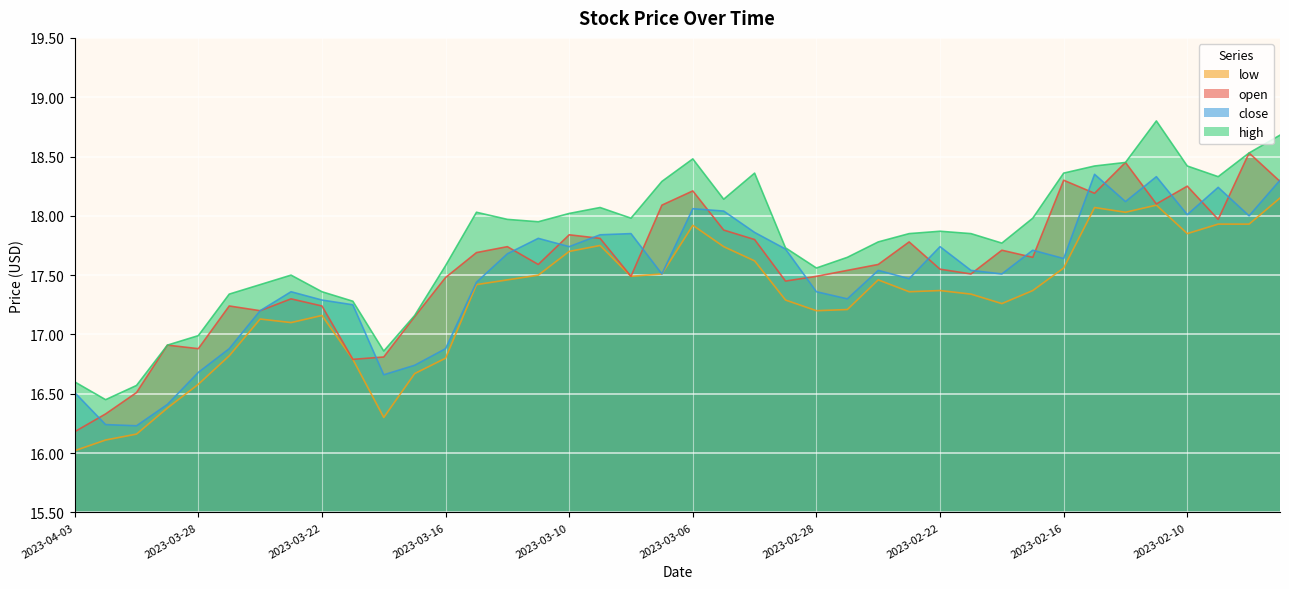

What is the smallest value displayed?

16.0